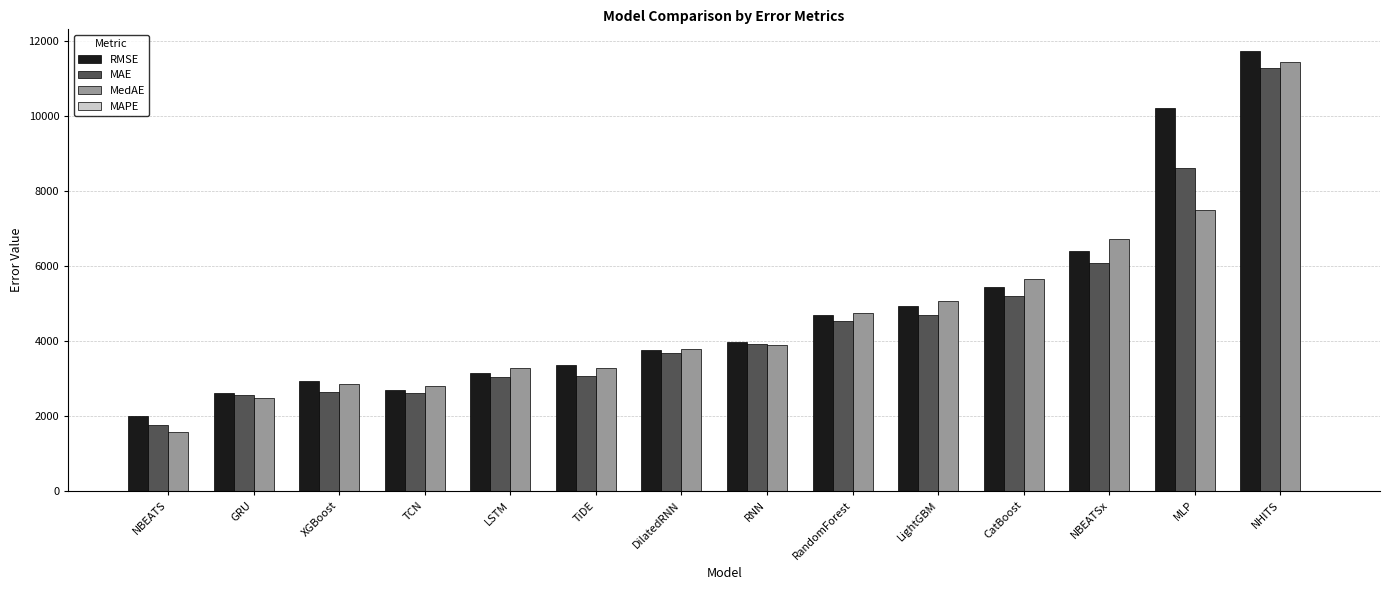

Which series changed the most between TCN and LightGBM?

MedAE